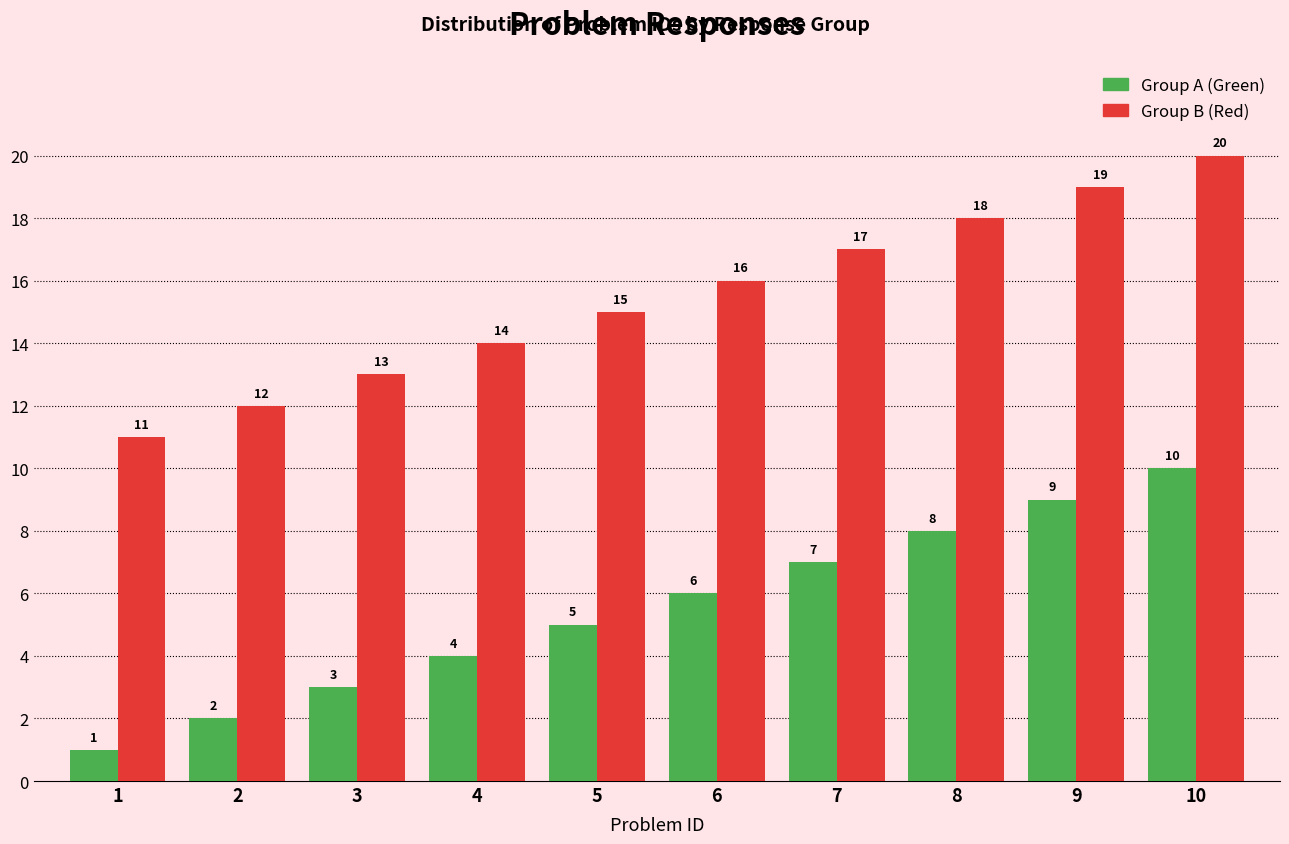

What is the total value across all series at 8?

26